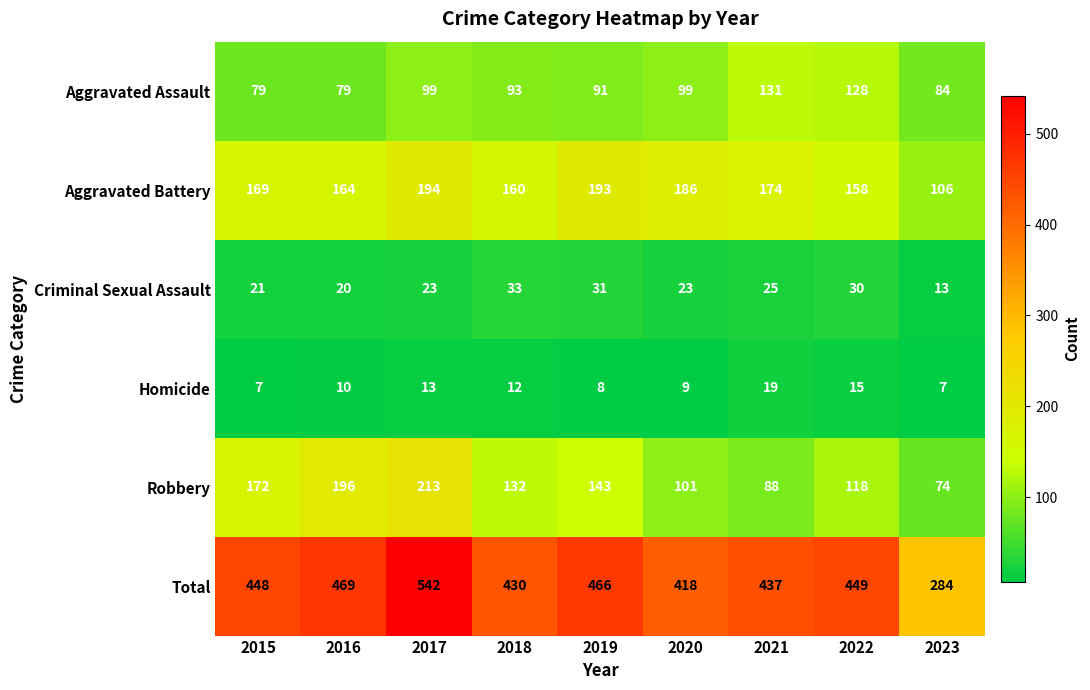

What is the maximum value shown in the chart?

542